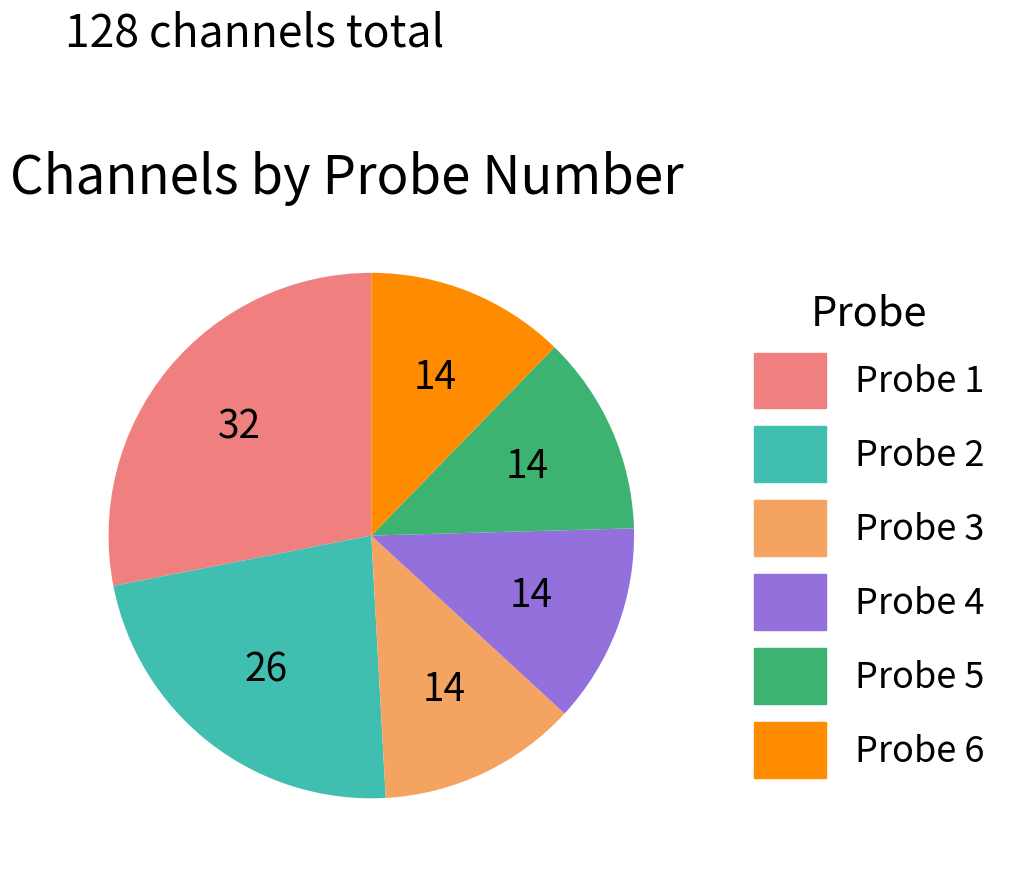

Which category has the biggest portion of the pie?

Probe 1